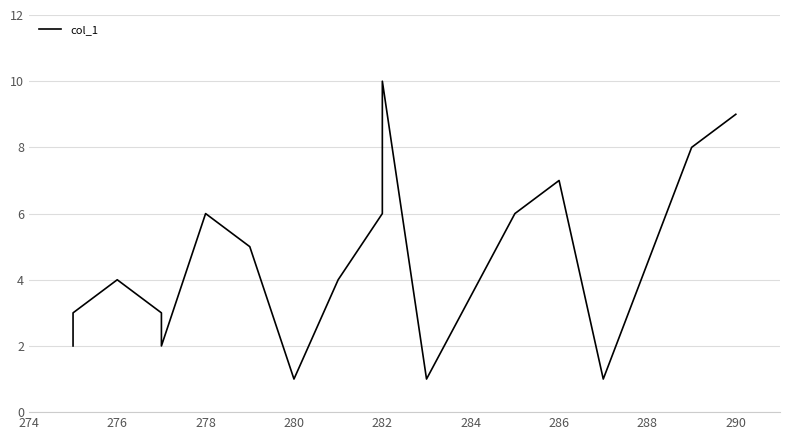

Reading left to right, list all the values displayed in this chart.

2	3	4	3	2	6	5	1	4	6	10	1	6	7	1	8	9